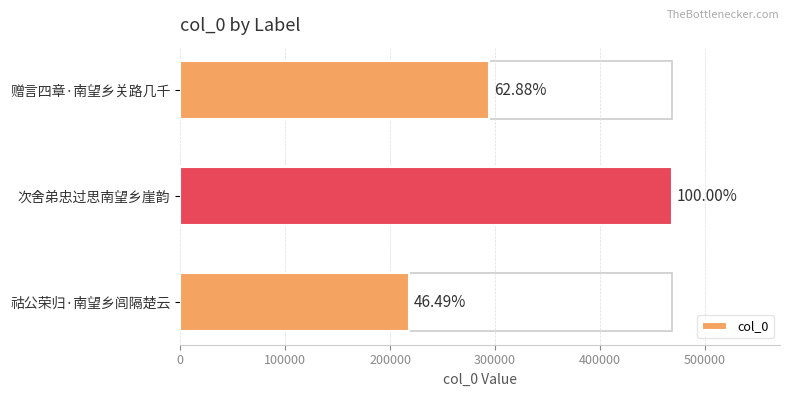

Does the chart contain any negative values?

No